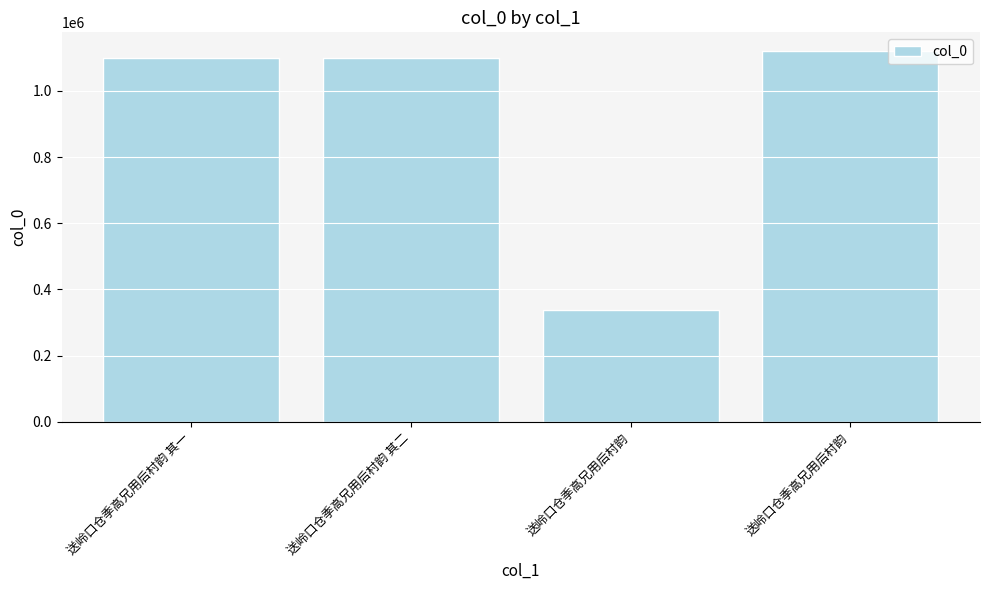

Does the chart contain any negative values?

No